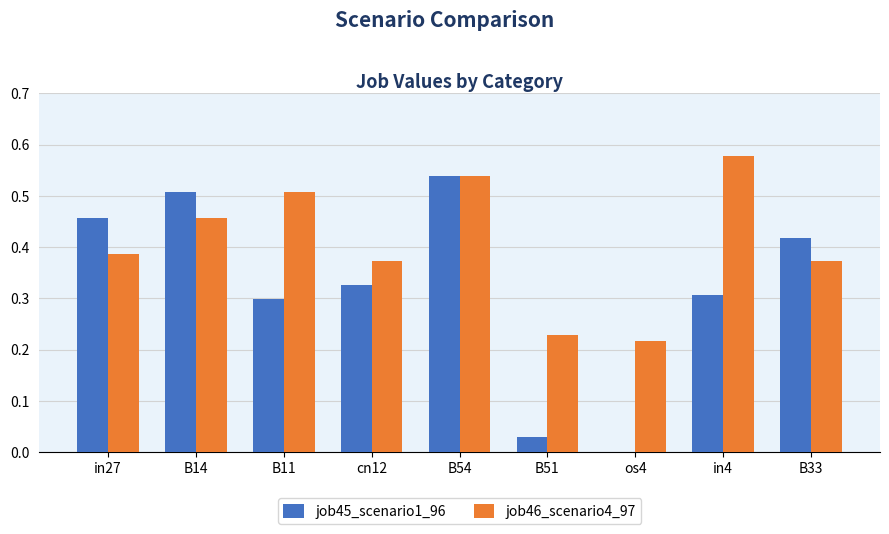

How many groups of bars are there?

9